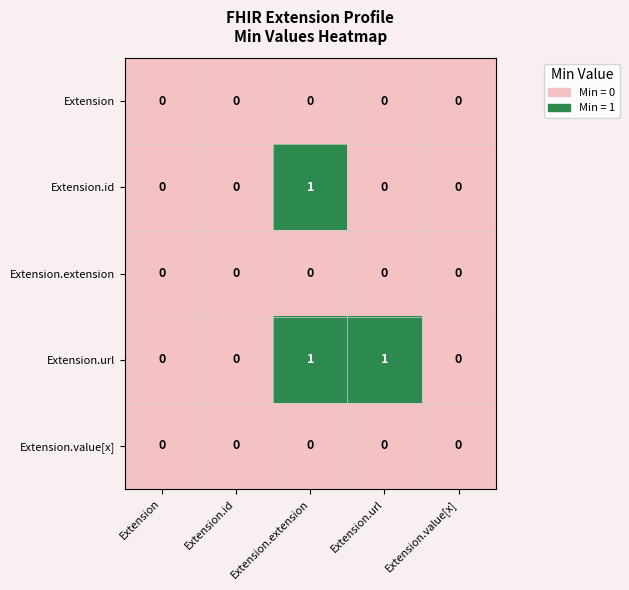

True or false: Extension.extension has a value of 0 at Extension.extension.

True